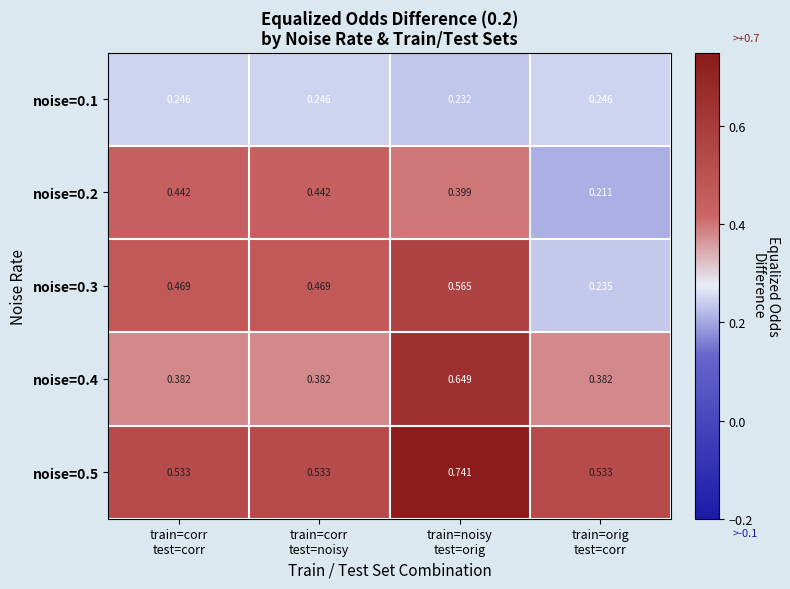

Which series changed the most between train=corr
test=noisy and train=orig
test=corr?

noise=0.3